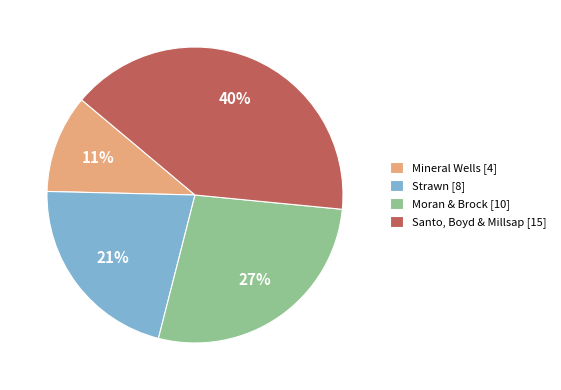

True or false: Santo, Boyd & Millsap [15] accounts for 32% of the total.

False